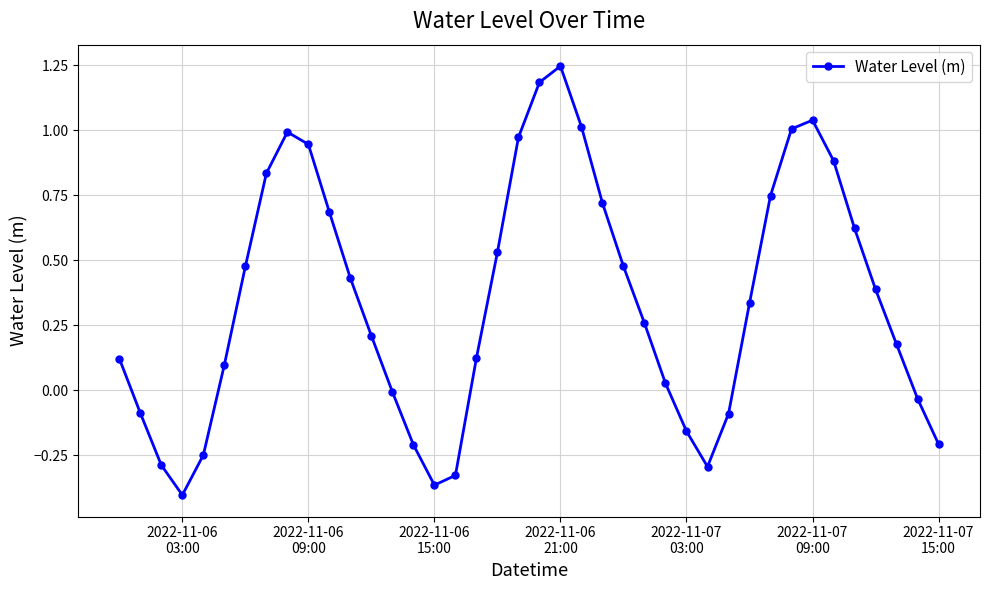

What is the difference between the second highest and second lowest values?

1.5